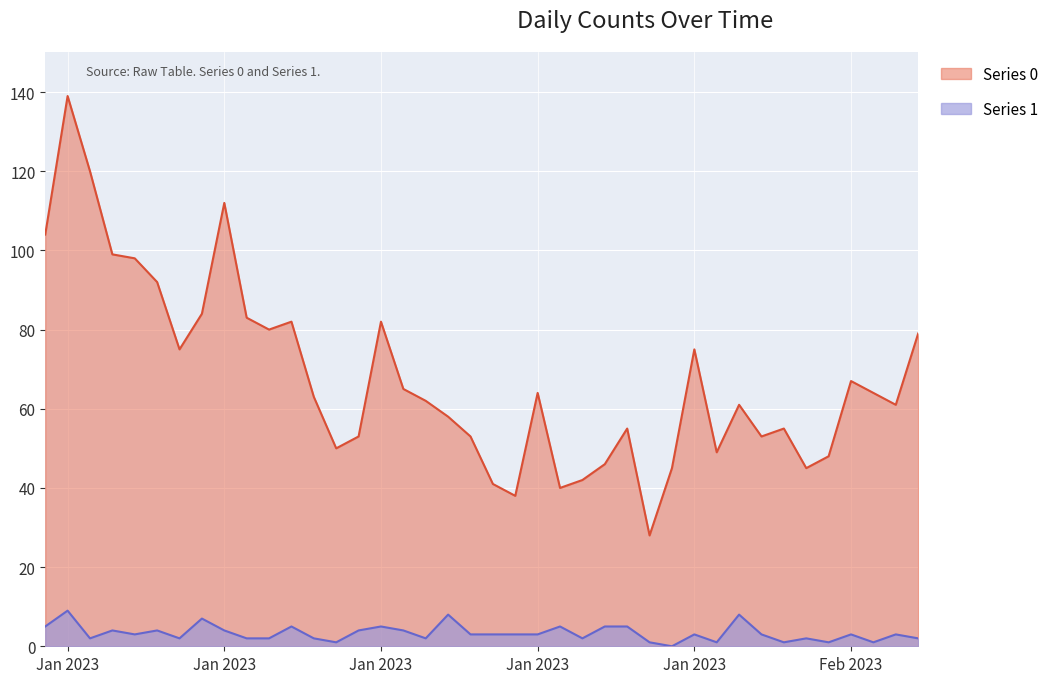

Between 2023-01-26 and 2023-01-28, which series saw the biggest shift?

Series 0